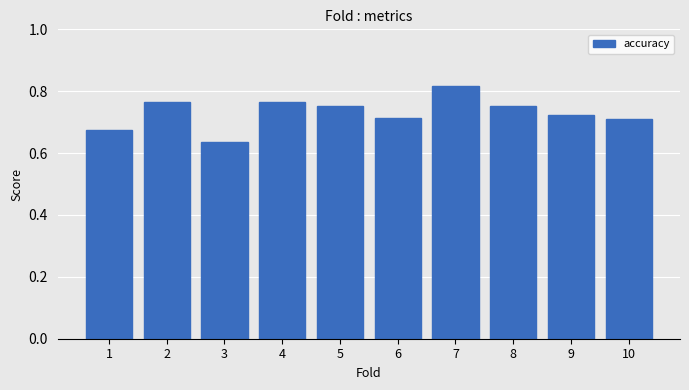

Between 8 and 3, which is larger?

8